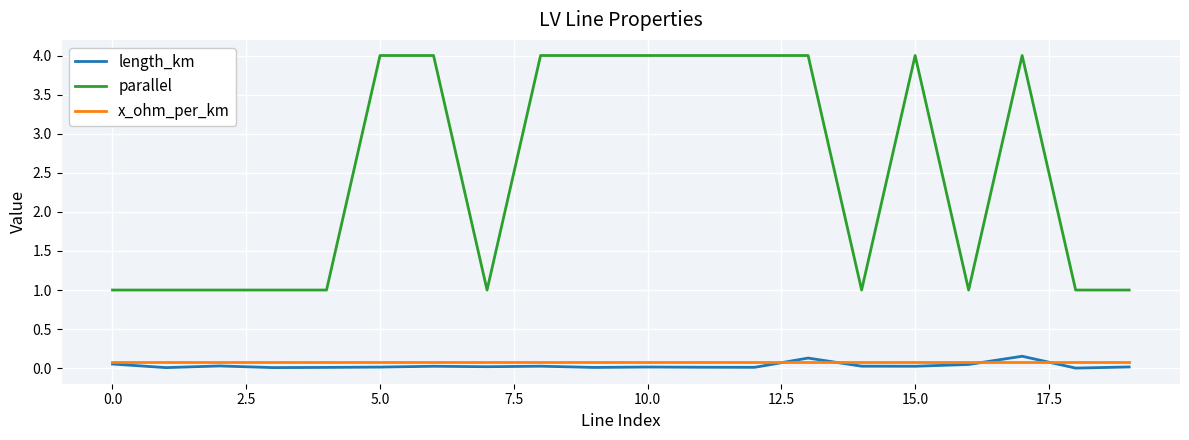

How many values in the parallel series are below 4?

10